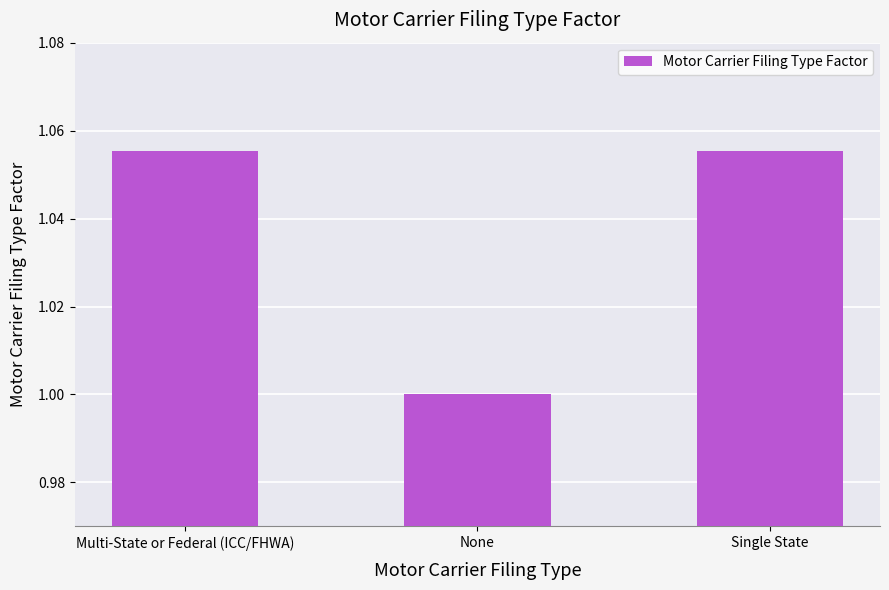

What is the difference between the values at None and Single State?

0.1